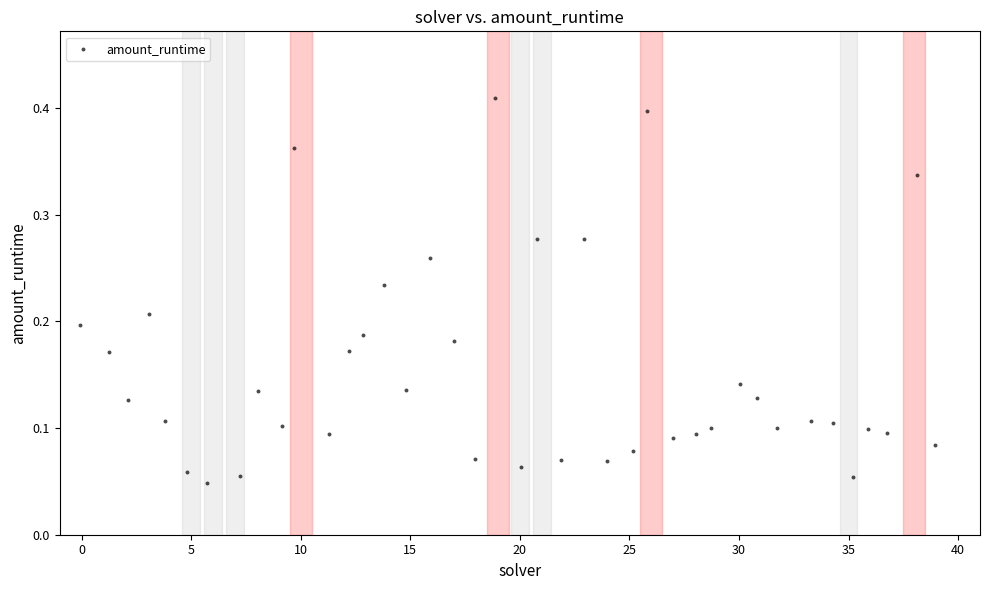

What is the range of X values (max minus min)?

39.0